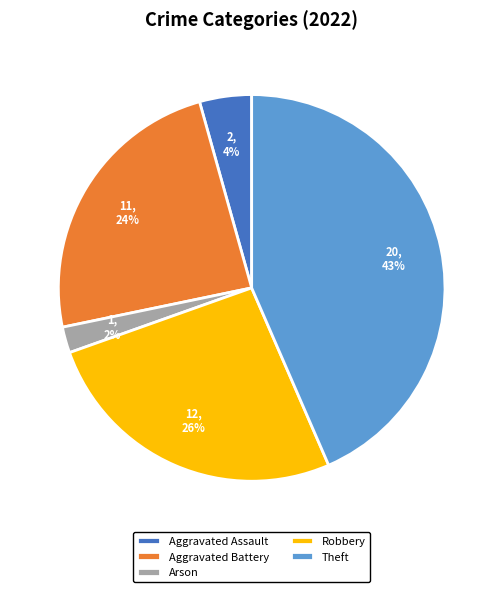

To the nearest percent, what is the difference between the Robbery and Aggravated Assault slice percentages?

22%